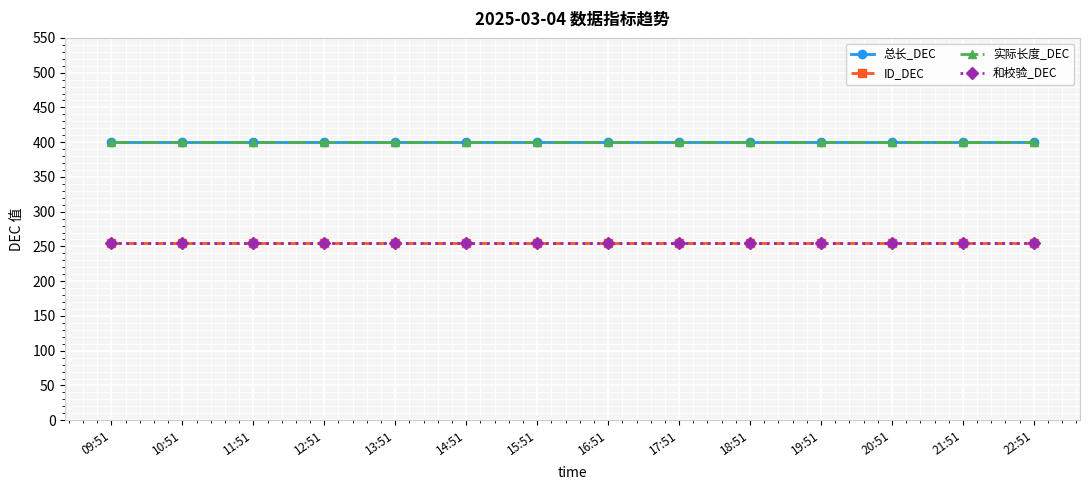

What position from the right is 13:51?

10